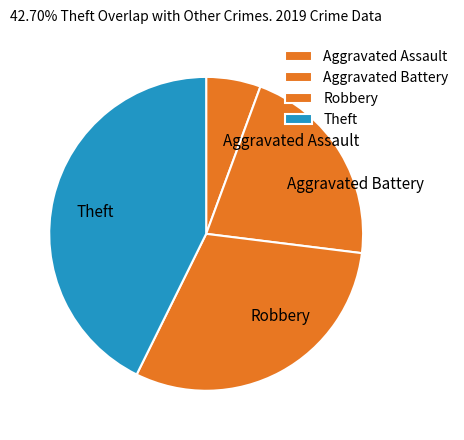

Rank the categories by value from lowest to highest.

Aggravated Assault, Aggravated Battery, Robbery, Theft